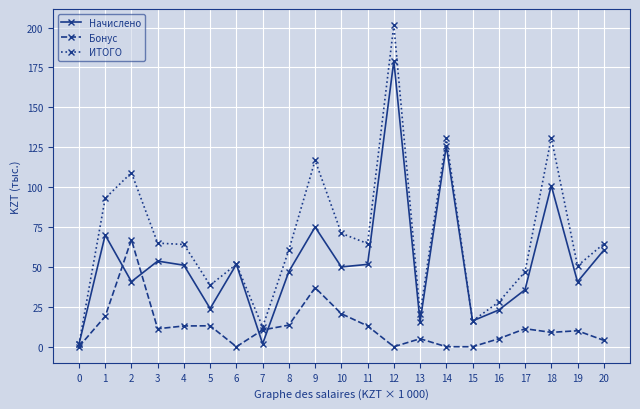

How many categories are shown in the chart?

21